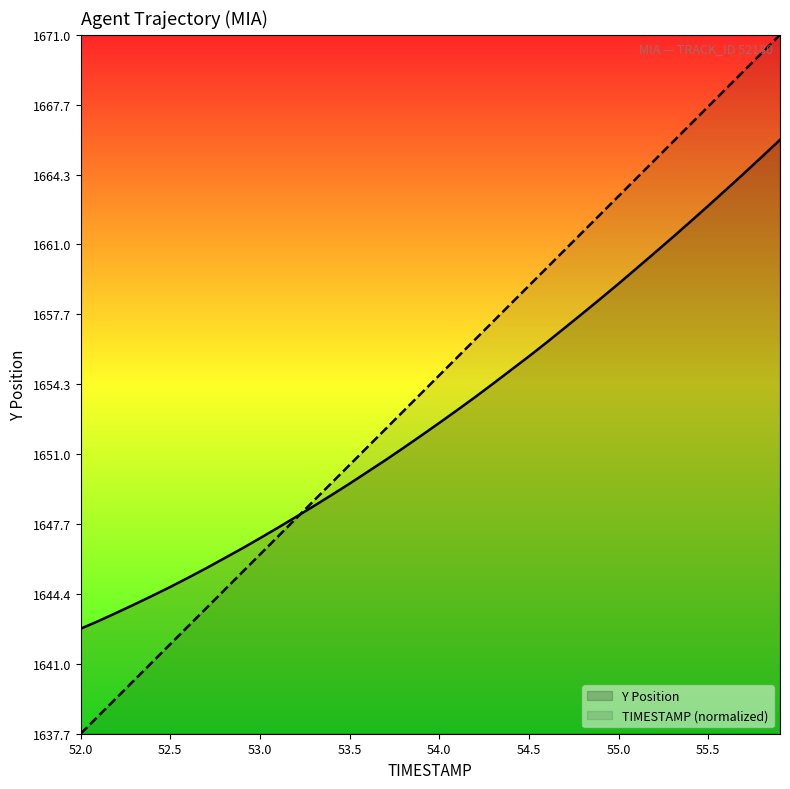

Count the number of data series in this chart.

2